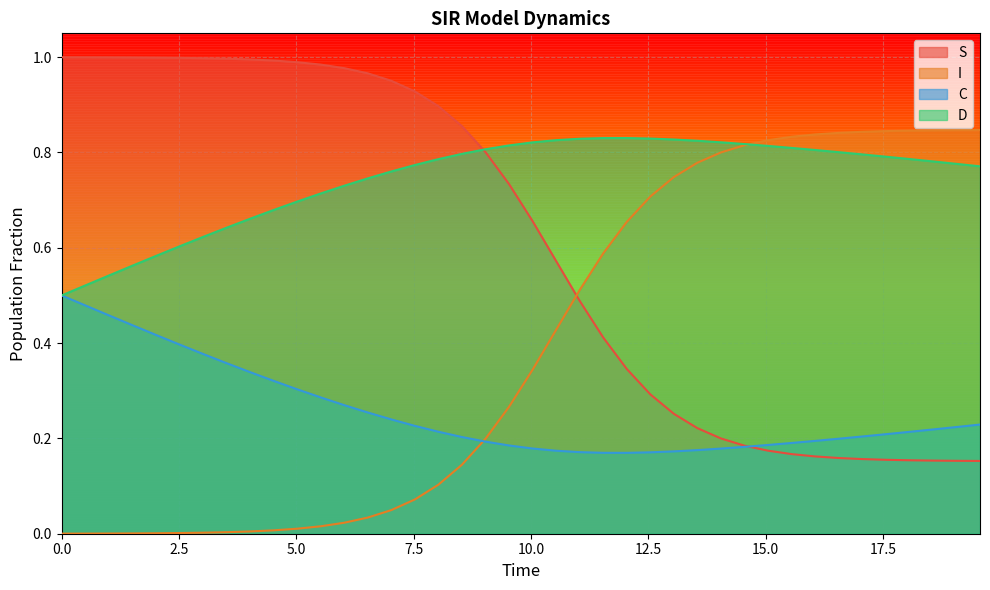

What is the maximum value shown in the chart?

1.0